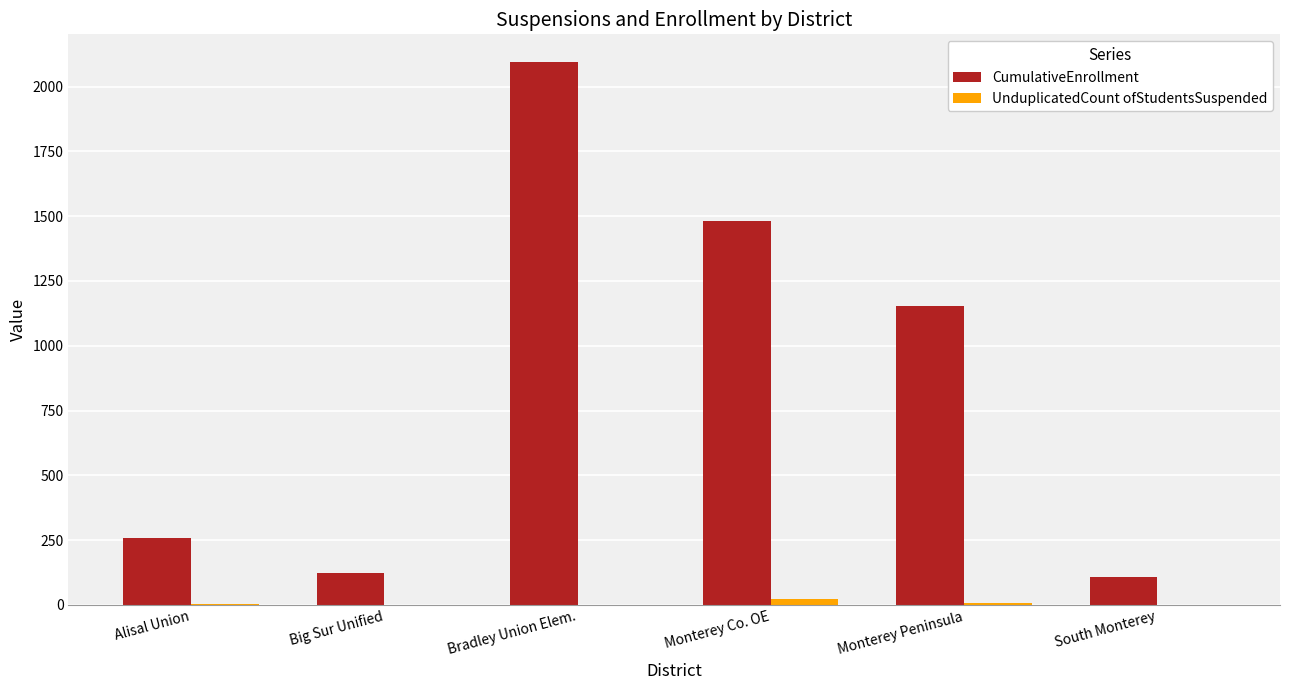

Are the bars grouped side by side (vs. stacked)?

Yes